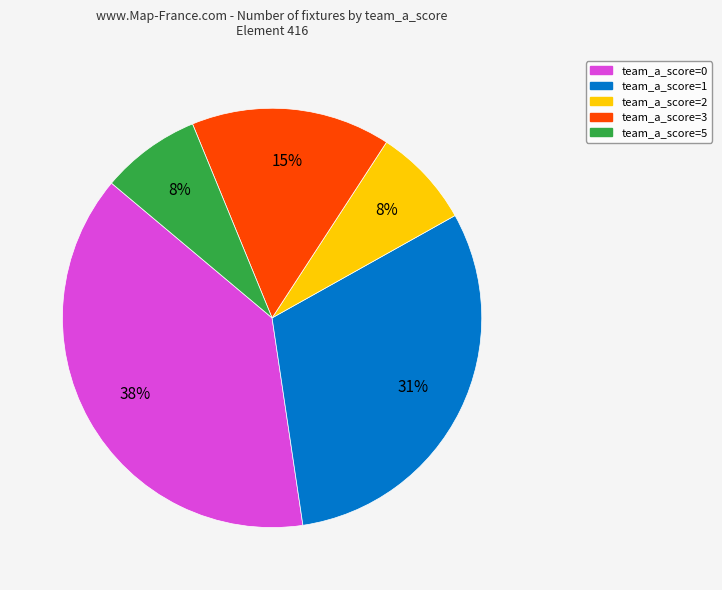

To the nearest percent, what is the average slice percentage?

20%